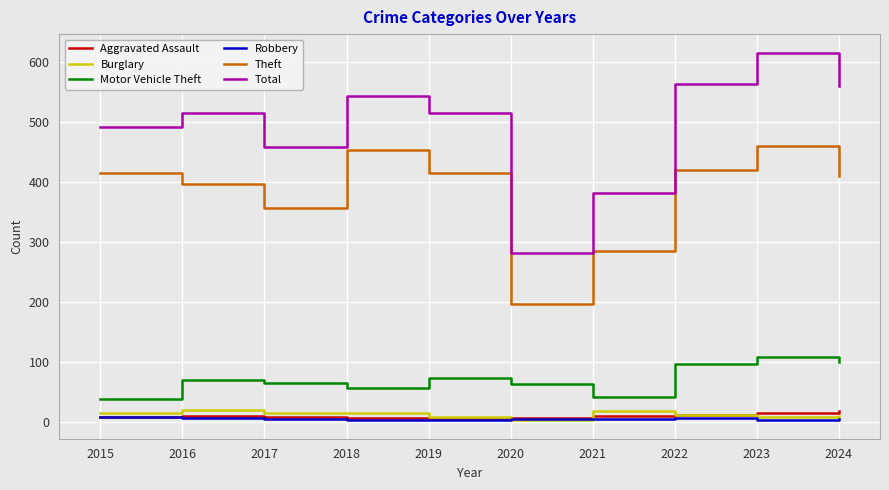

Which category has the highest value across all series?

2023